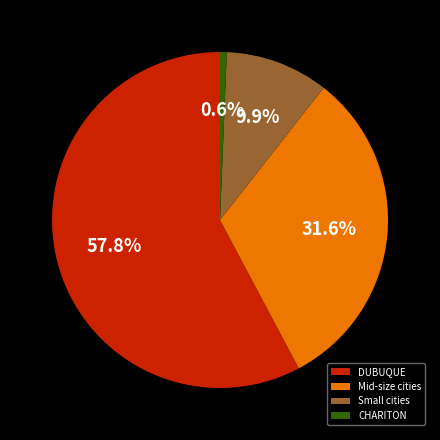

What is the smallest slice in the pie chart?

CHARITON